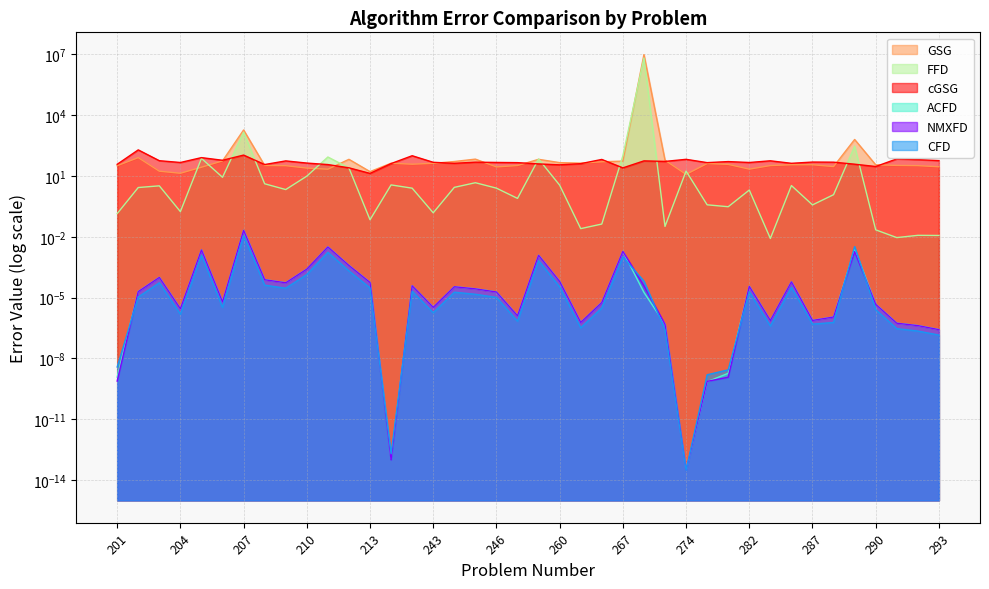

At which label does GSG reach its peak?

271